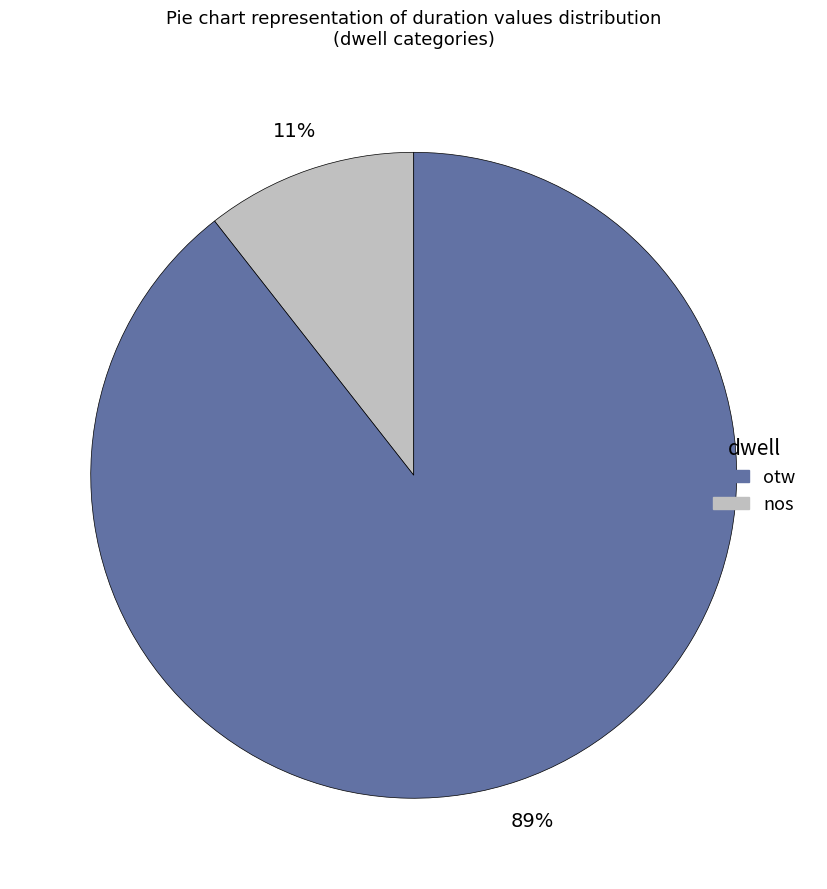

Does any single category account for the majority?

Yes